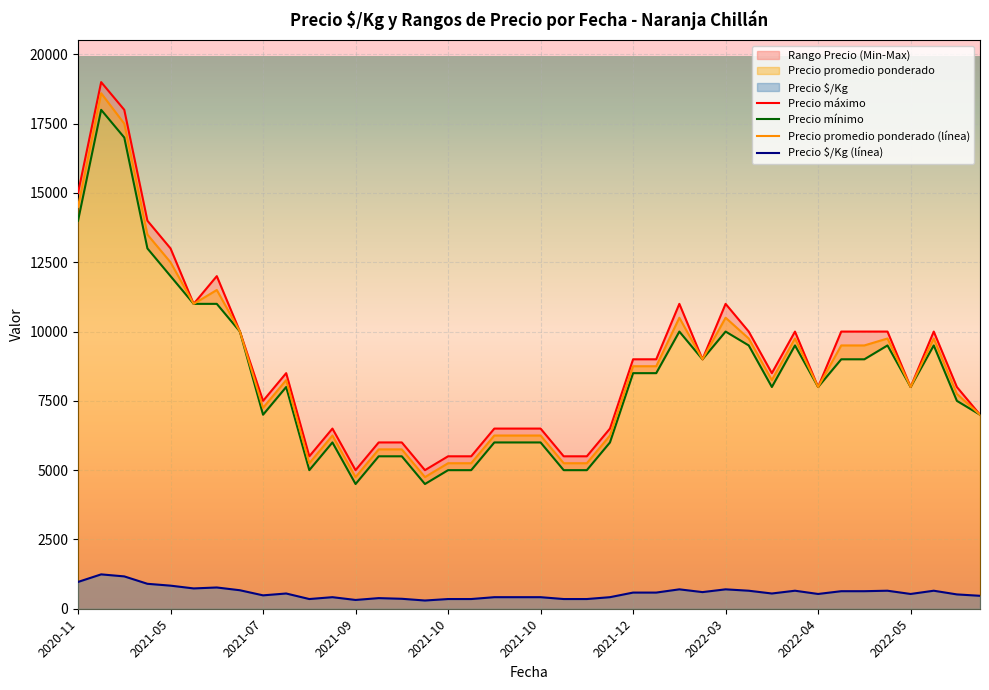

Which series changed the most between 2021-10-07 and 2021-05-19?

Precio mínimo